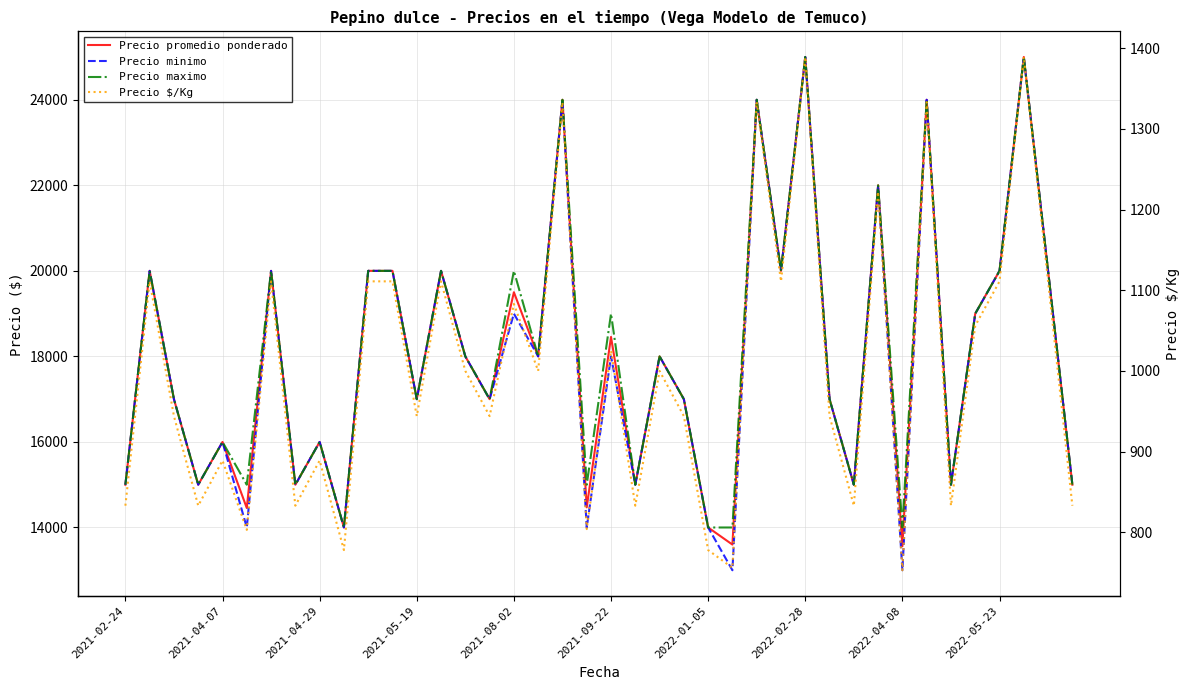

How many lines are shown in the chart?

4